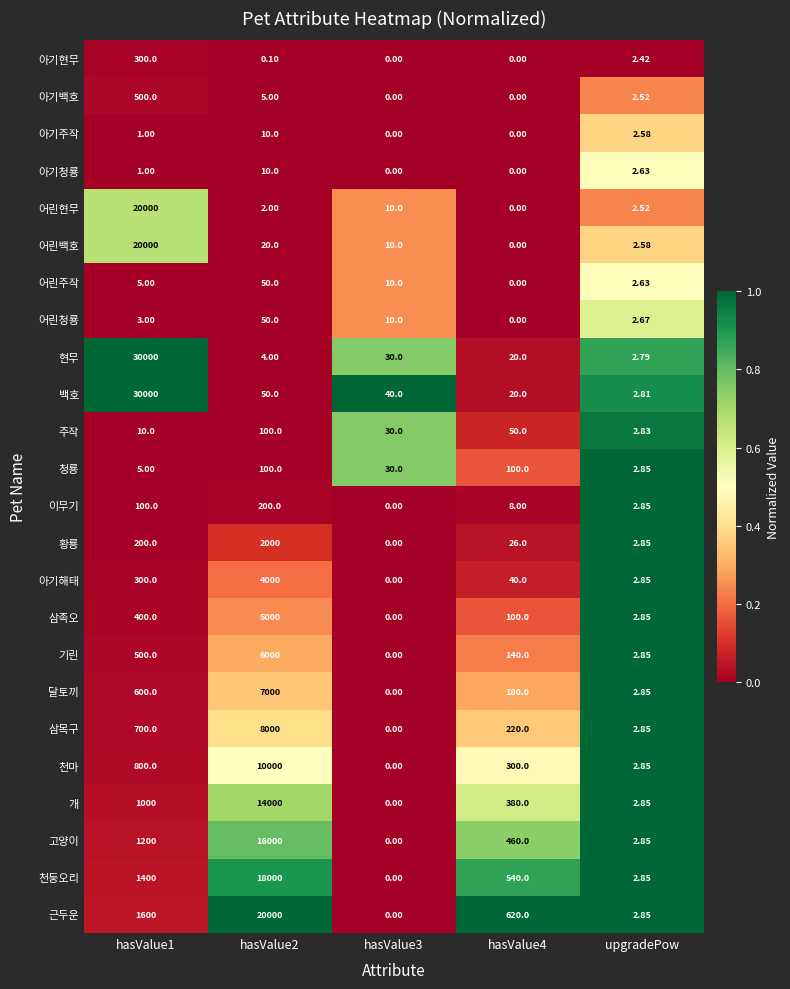

Which label corresponds to the largest value in the chart?

hasValue1